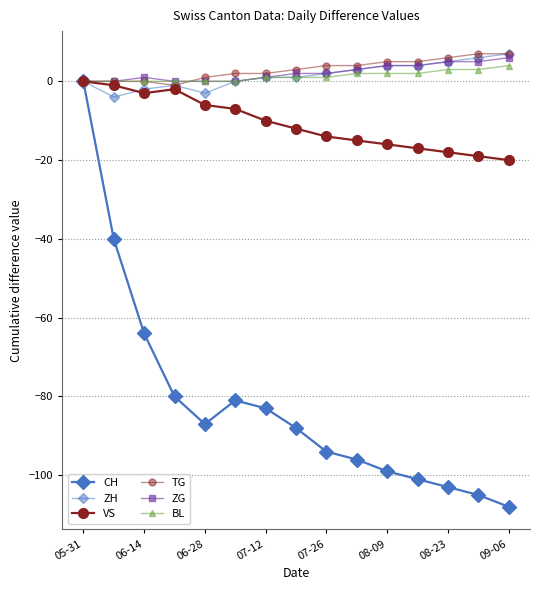

How many lines are shown in the chart?

6